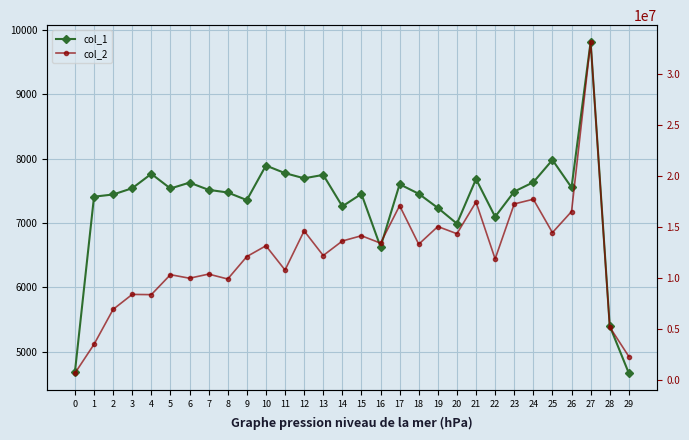

At which category does col_2 reach its first local valley?

4